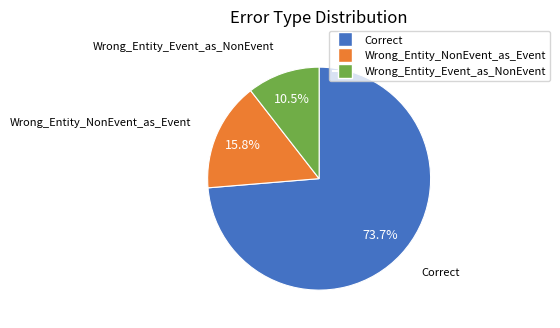

To the nearest percent, what is the difference between the Wrong_Entity_NonEvent_as_Event and Wrong_Entity_Event_as_NonEvent slice percentages?

5%